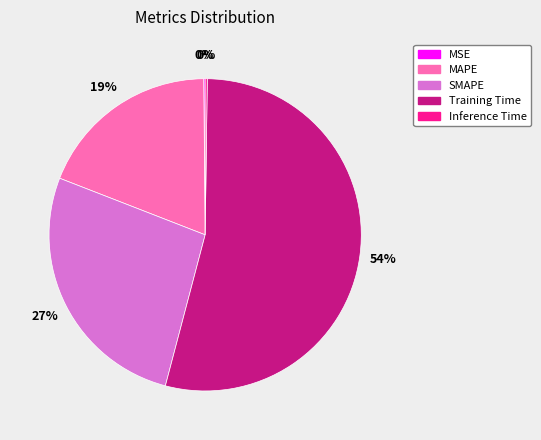

To the nearest percent, what is the combined percentage of SMAPE and Training Time?

81%